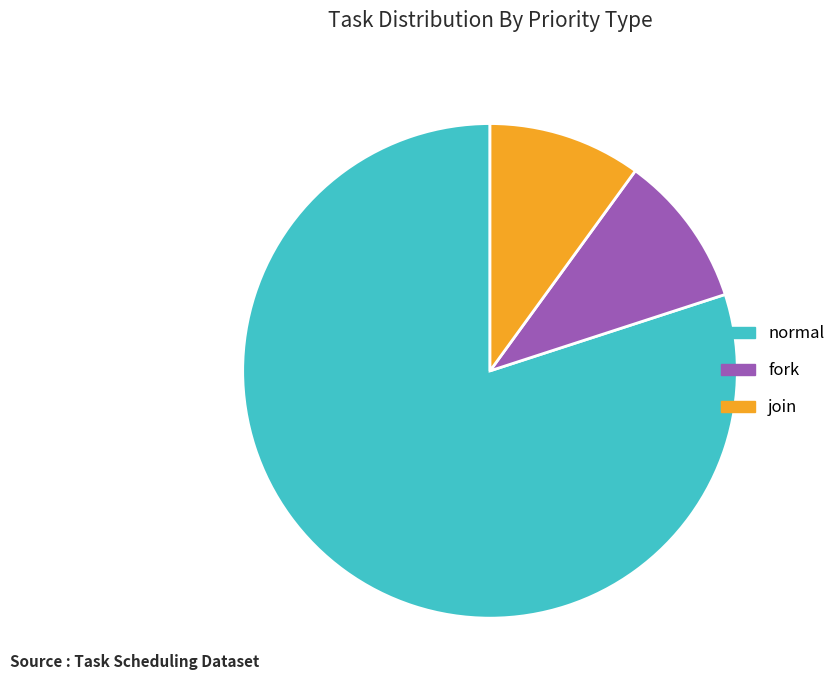

Do fork and join together represent more than half of the pie?

No